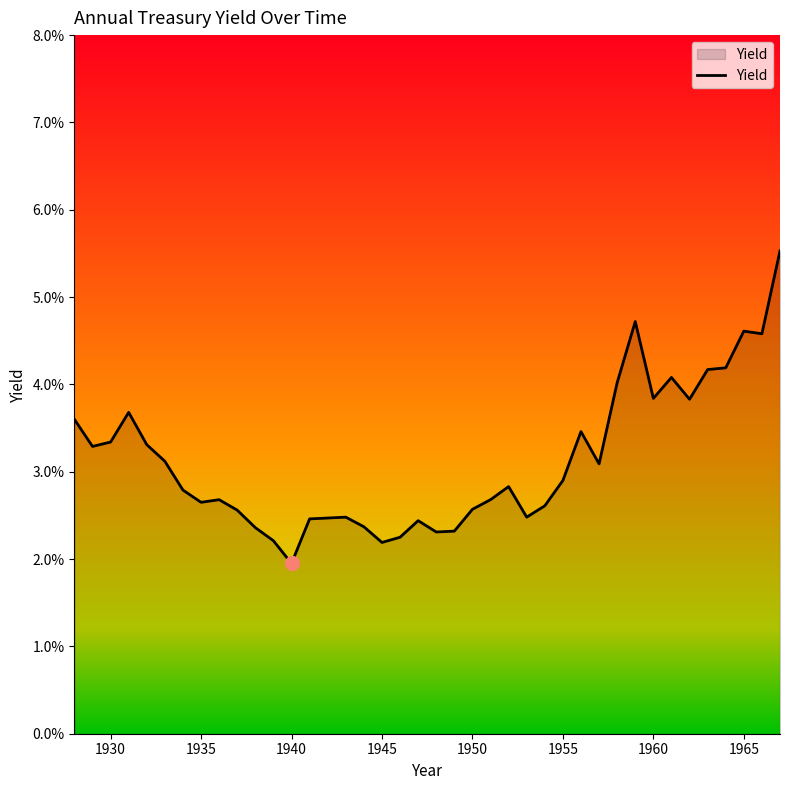

Does the chart display data point markers on the line(s)?

No